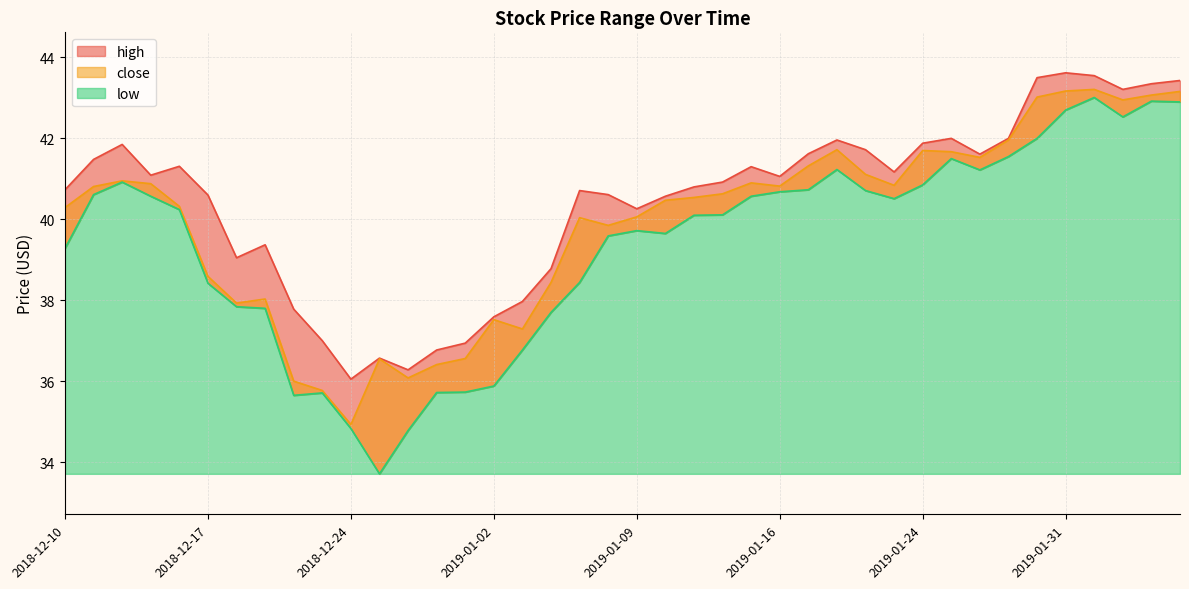

What is the difference between the second highest and second lowest values in the close series?

7.4